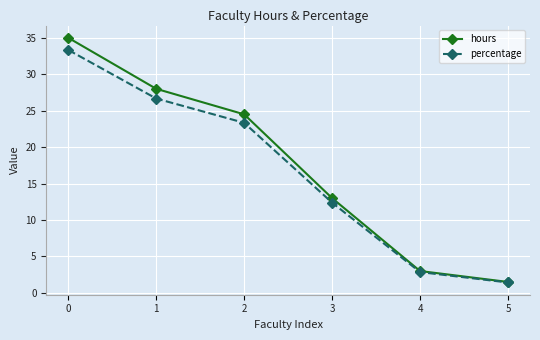

Which series has the largest range (max minus min)?

hours